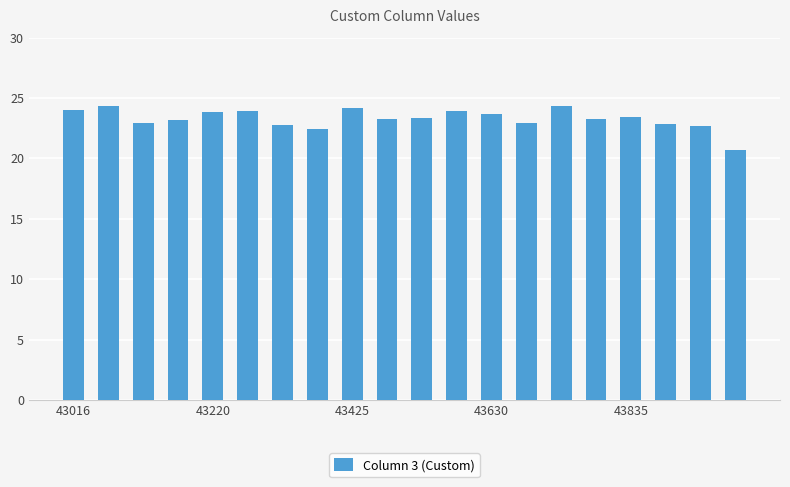

What is the maximum value shown in the chart?

24.4